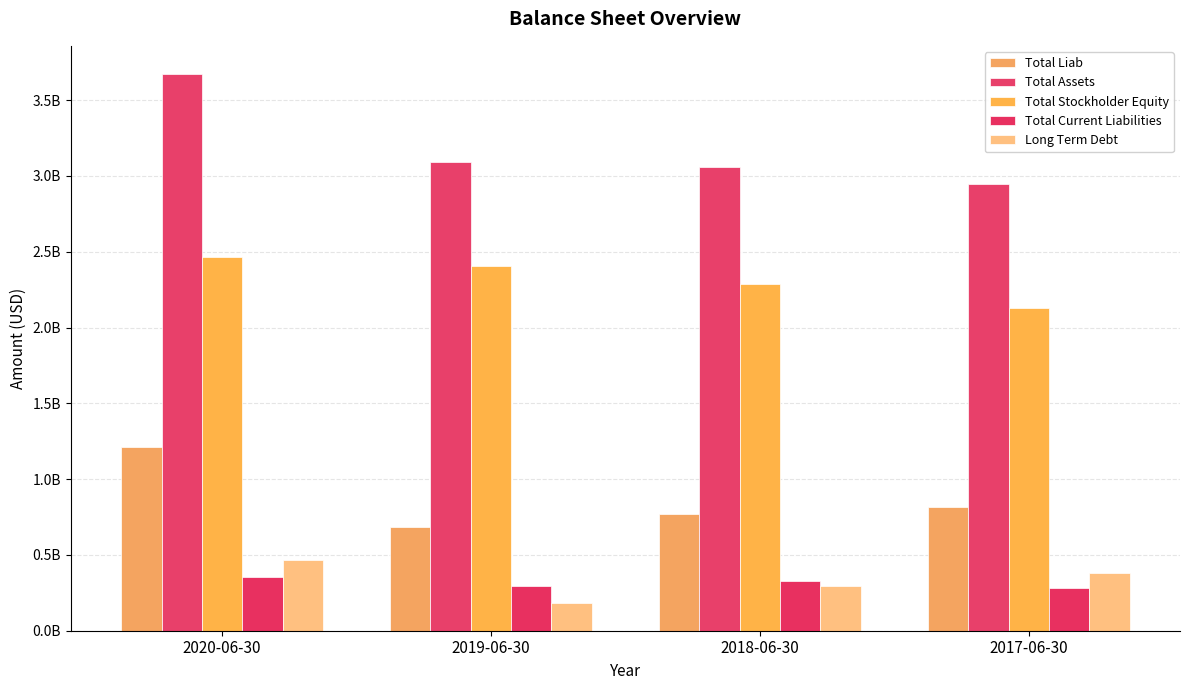

Where does the Total Stockholder Equity series first go above 2406478000?

2020-06-30